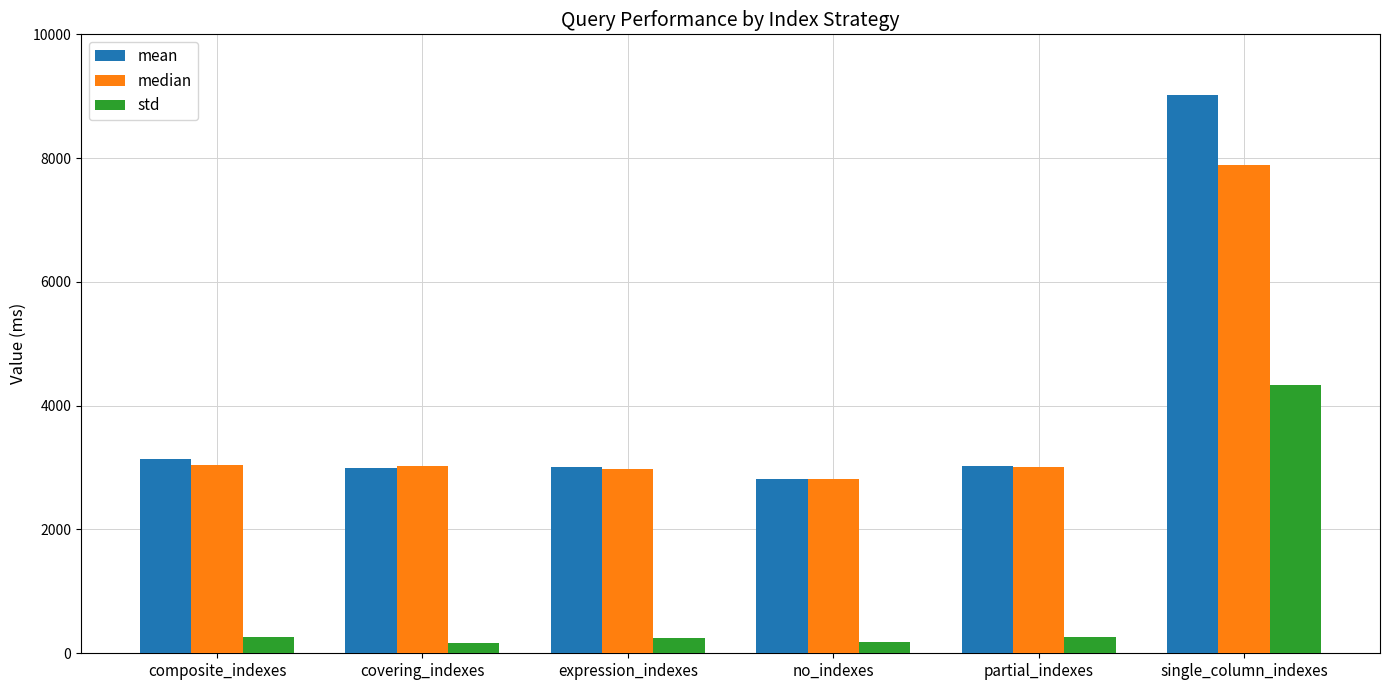

Which label corresponds to the largest value in the chart?

single_column_indexes